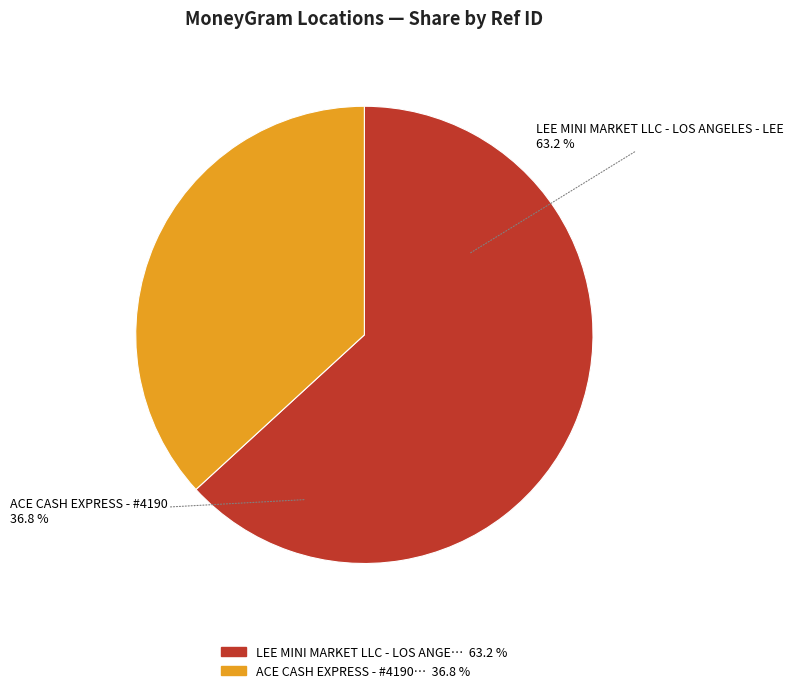

Is it true that ACE CASH EXPRESS - #4190 is 49% of the pie?

False